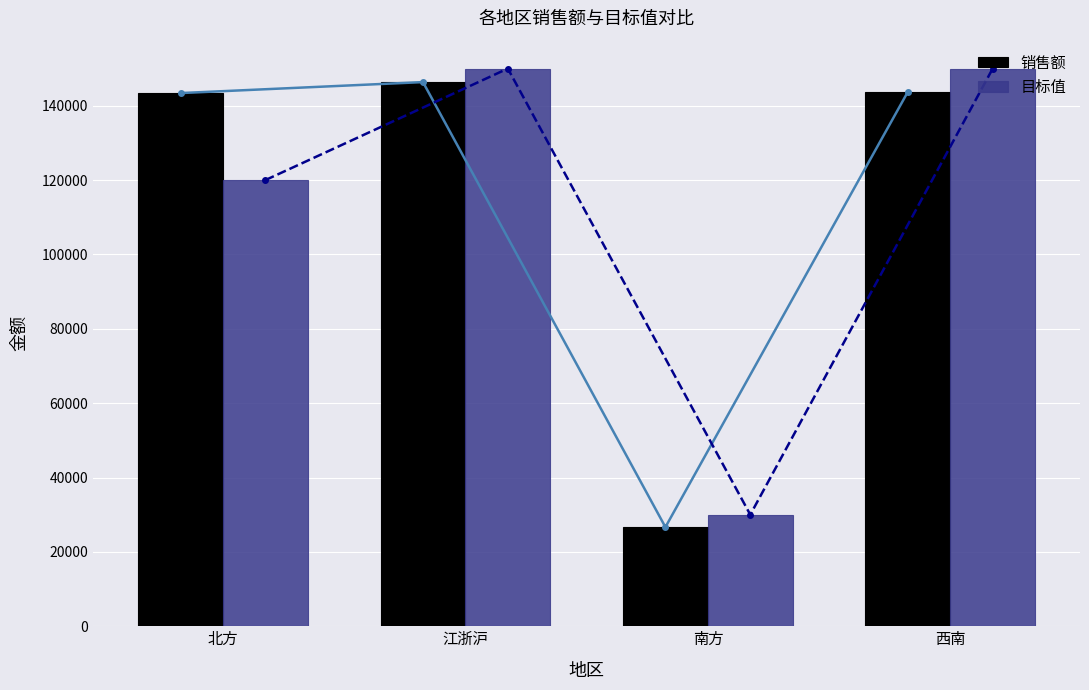

At how many categories does at least one series exceed 102265?

3